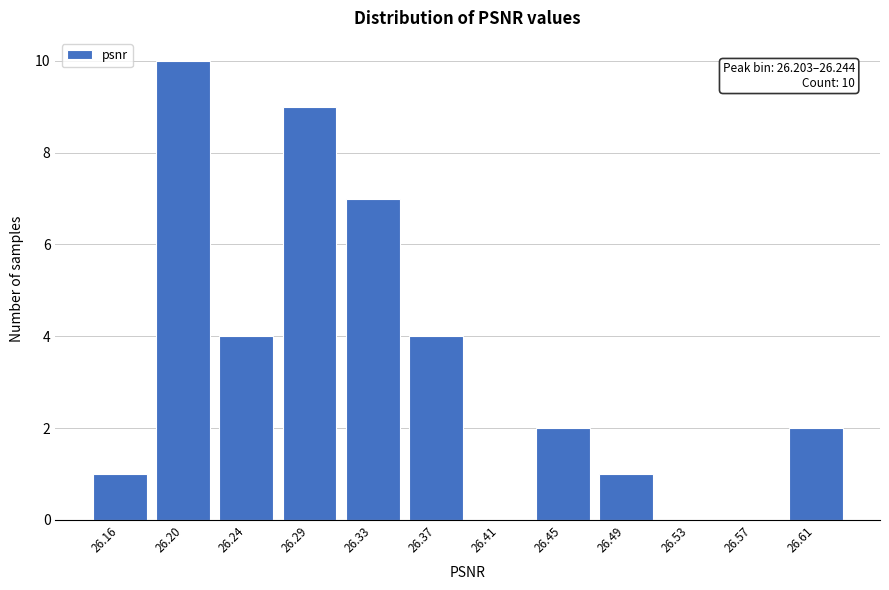

Reading right to left, extract all data points from this chart.

26.61=2	26.57=0	26.53=0	26.49=1	26.45=2	26.41=0	26.37=4	26.33=7	26.29=9	26.24=4	26.20=10	26.16=1